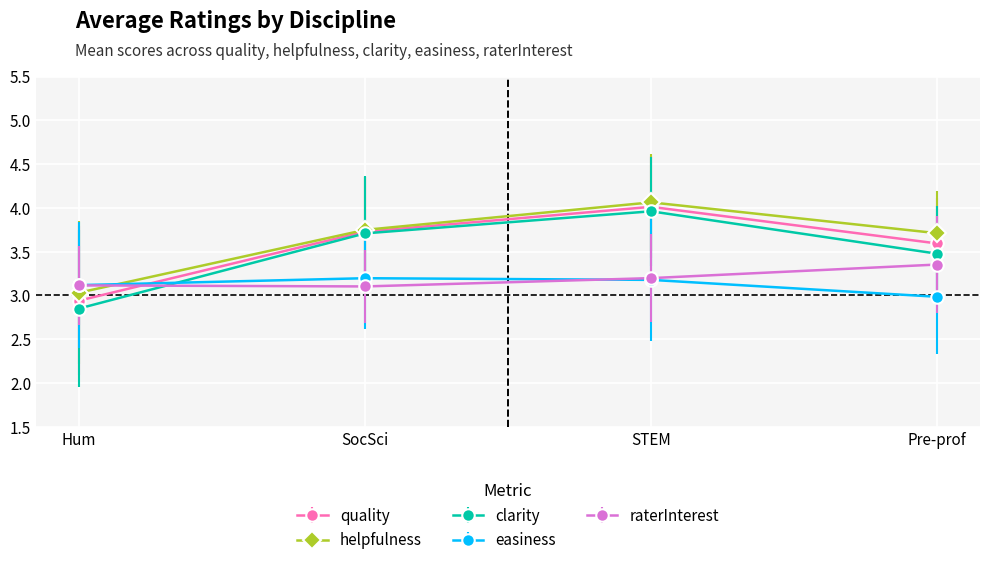

Which series has the largest total across all categories?

helpfulness